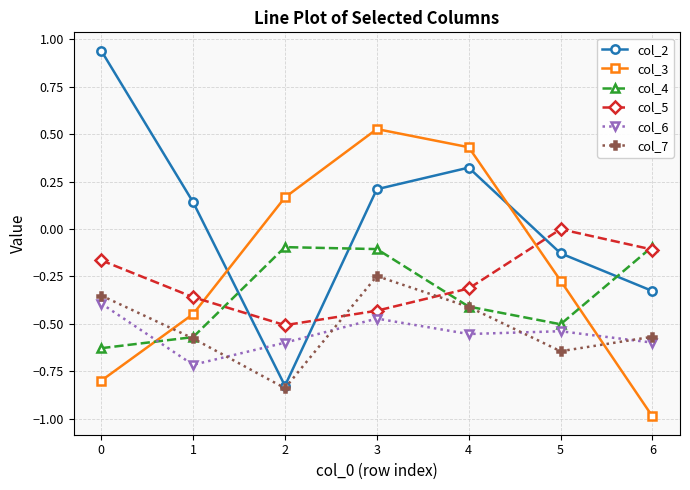

Is the value of col_6 at 4 greater than the value of col_5 at 6?

No